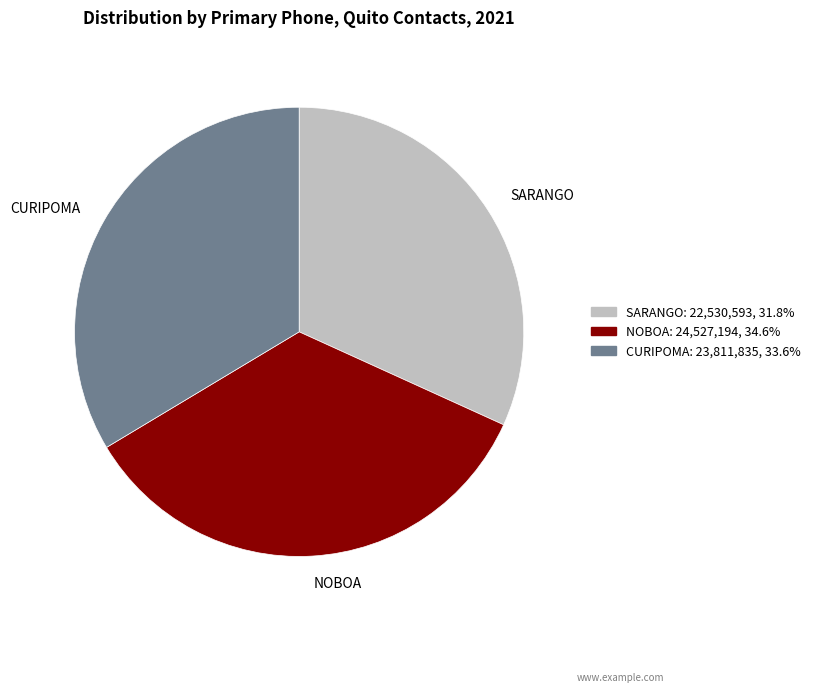

Between SARANGO and NOBOA, which is larger?

NOBOA